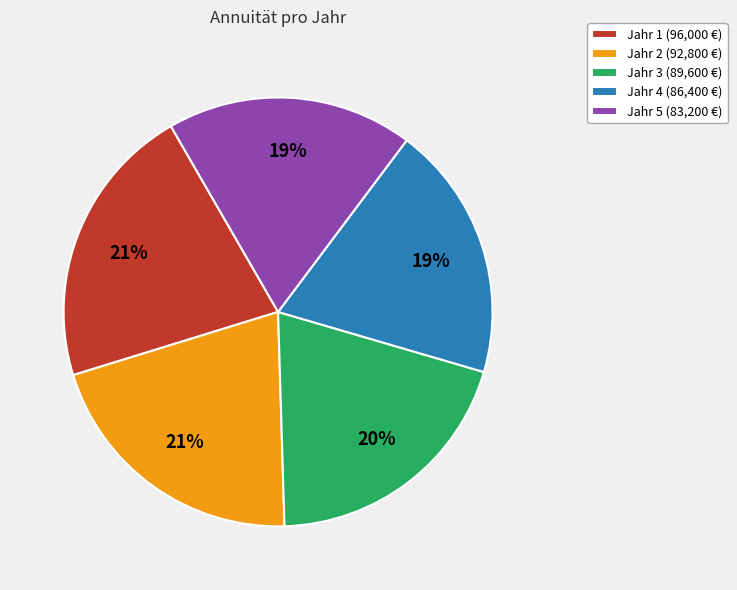

To the nearest percent, what is the average slice percentage?

20%